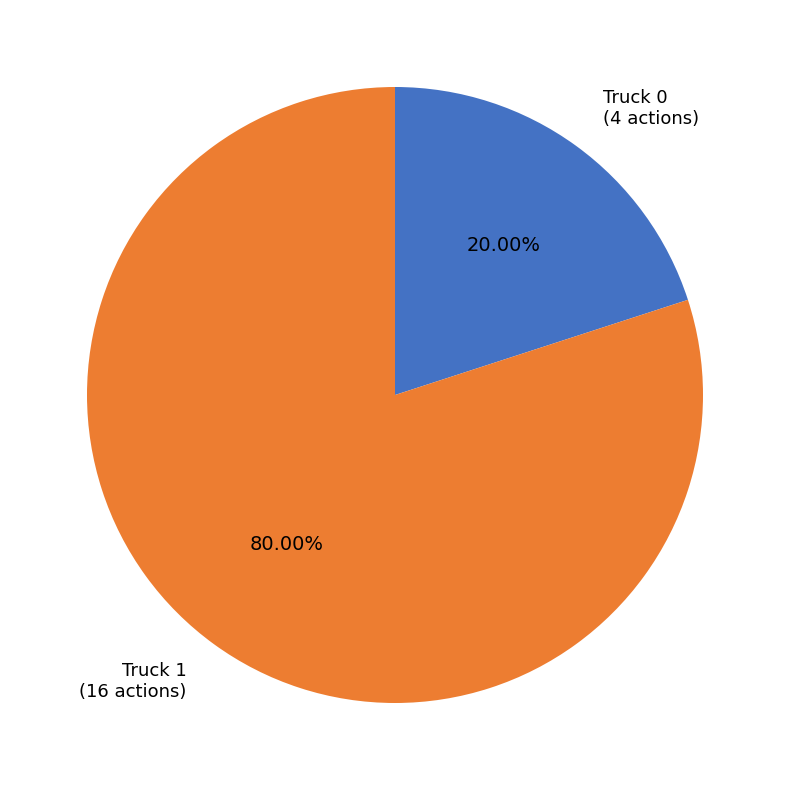

Is there a majority slice in this chart?

Yes